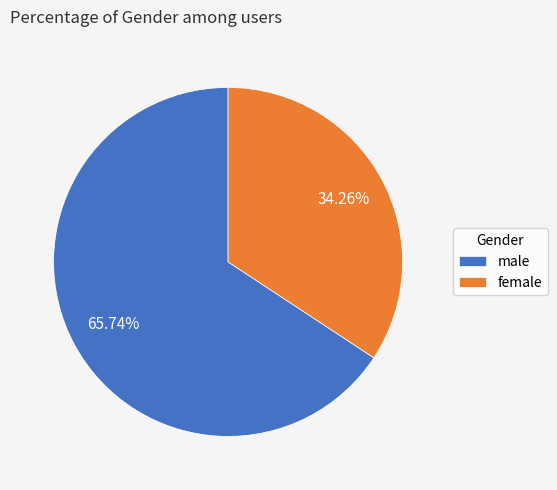

Which slice is the largest?

male